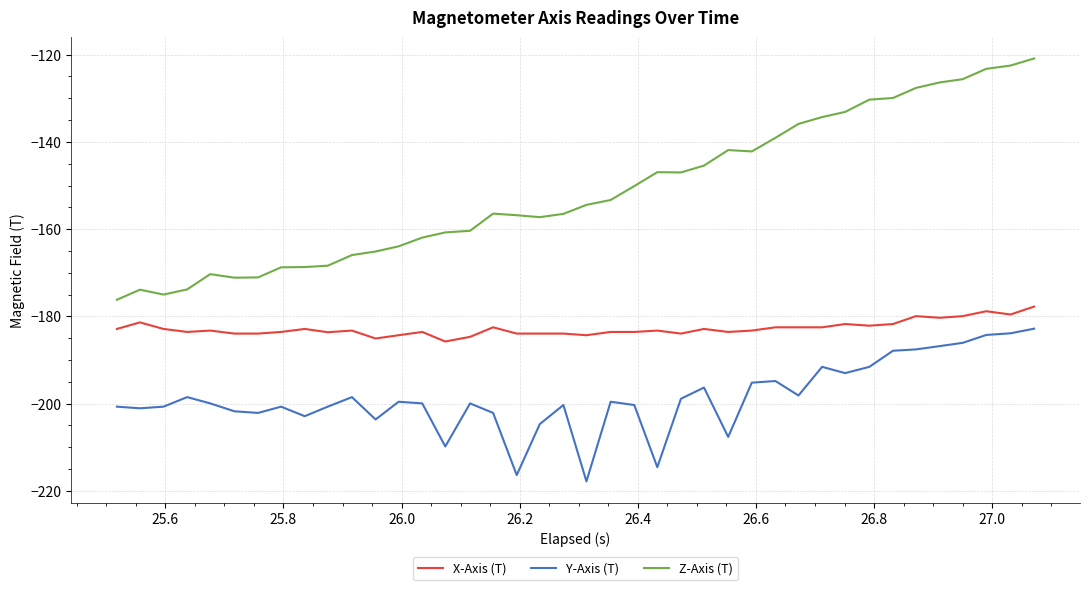

What is the difference between the maximum and minimum values in the X-Axis (T) series?

8.0